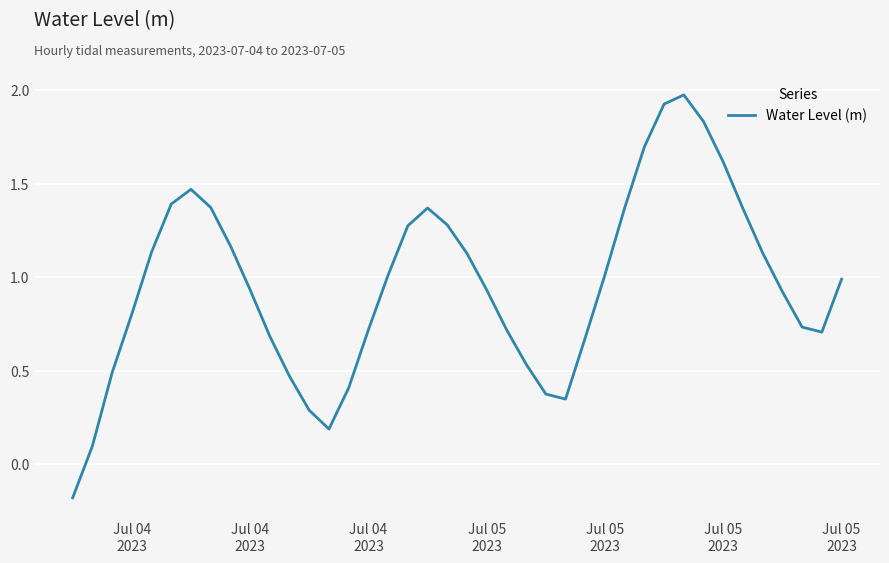

What is the difference between the maximum and minimum values?

2.2